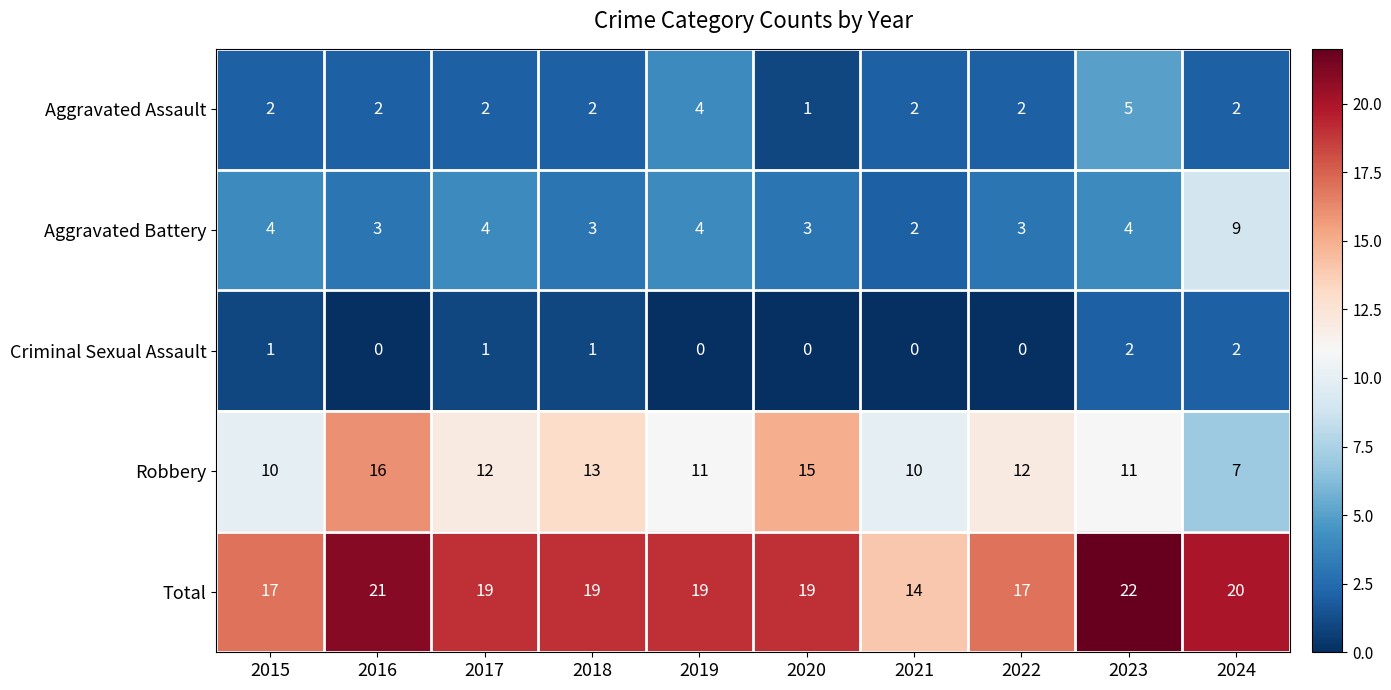

List the series in order of their peak value, lowest first.

Criminal Sexual Assault, Aggravated Assault, Aggravated Battery, Robbery, Total